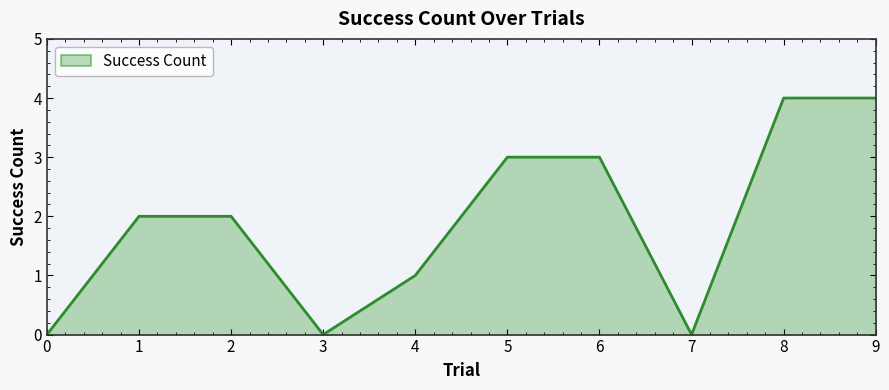

Reading left to right, transcribe all the data shown in this chart.

0	2	2	0	1	3	3	0	4	4